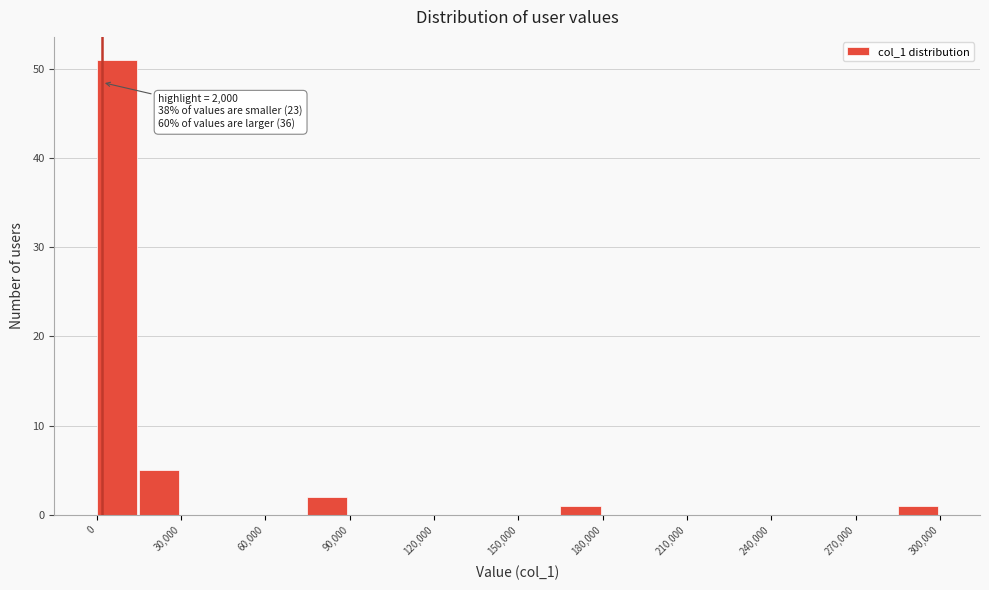

Around what value on the x-axis is the tallest bar? Give the approximate position of its centre, as read against the axis.

5000